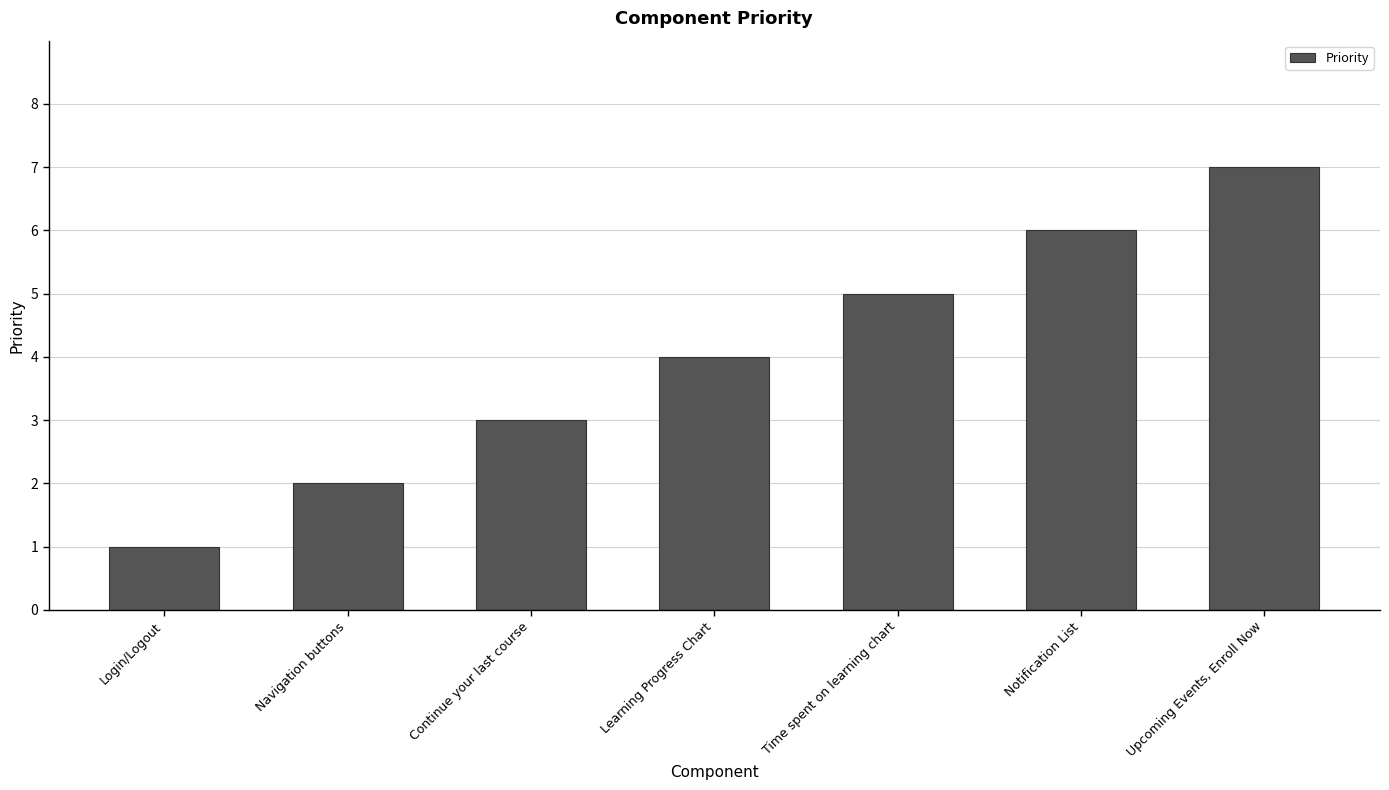

How many distinct data groups are displayed?

1